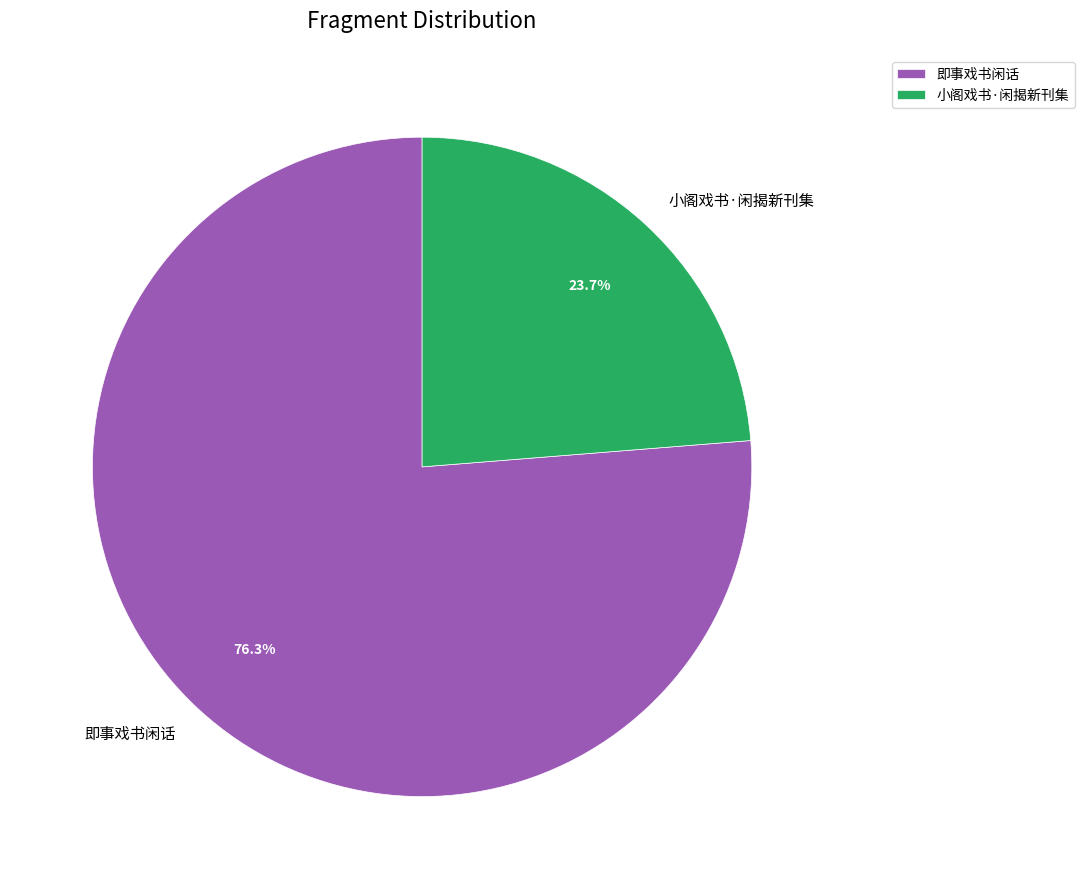

What percentage is the 小阁戏书·闲揭新刊集 slice, to the nearest percent?

24%